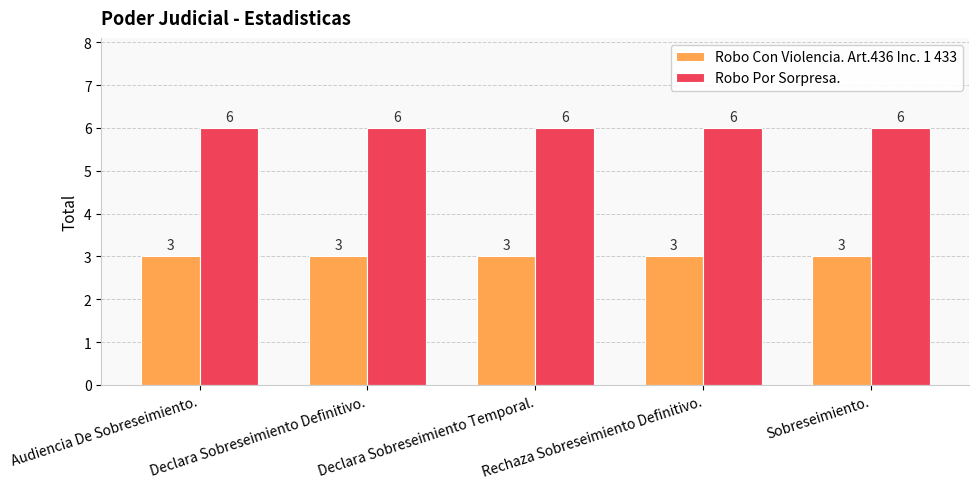

Read the Robo Con Violencia. Art.436 Inc. 1 433 value at Declara Sobreseimiento Temporal..

3